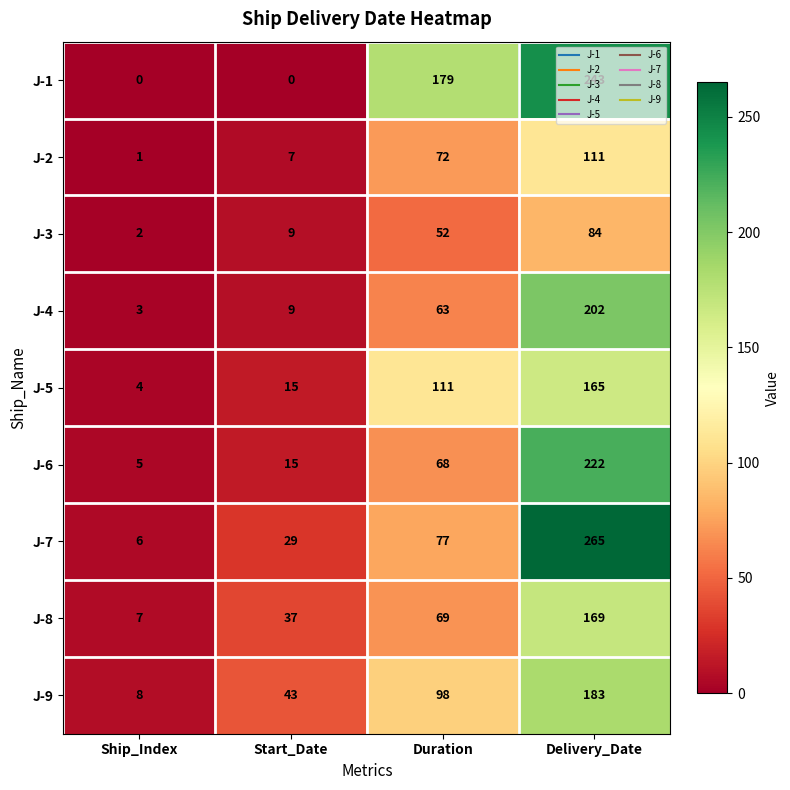

What is the difference between the maximum and minimum values in the J-8 series?

162